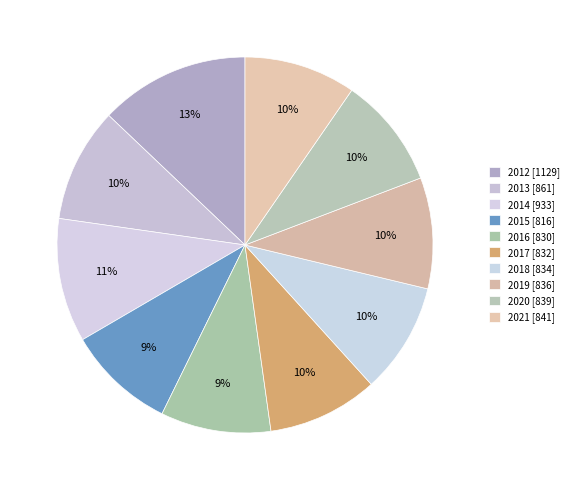

How many segments does this pie chart have?

10